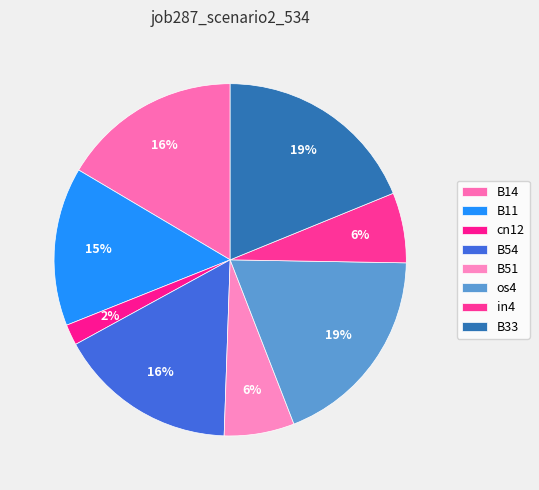

Which slice is the smallest?

cn12